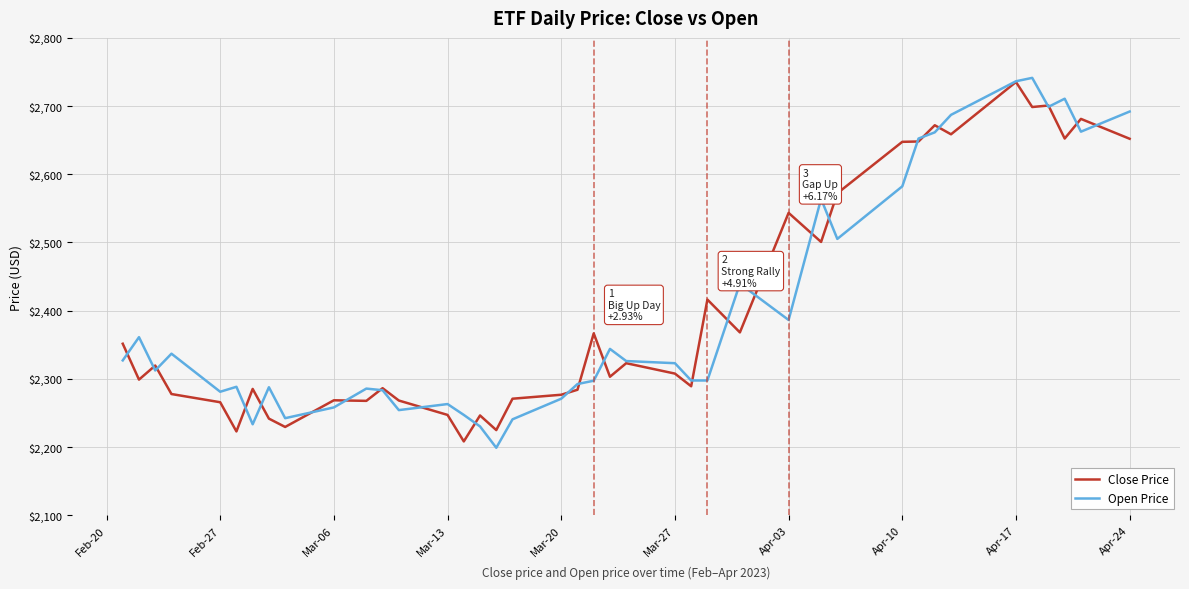

What is the difference between the maximum and minimum values in the Open Price series?

542.4